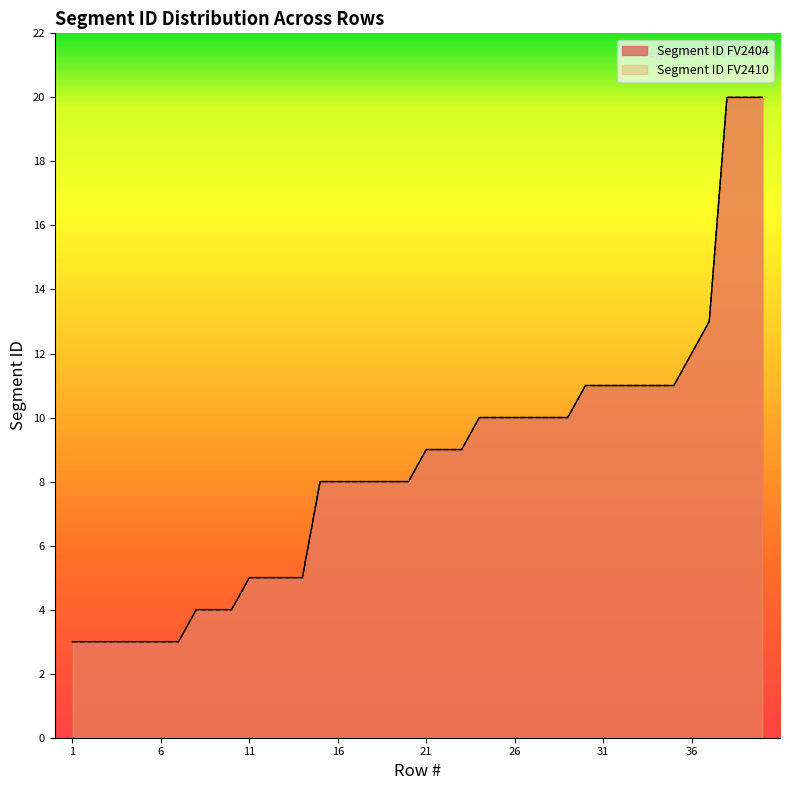

How many values in the Segment ID FV2410 series are below 9?

20